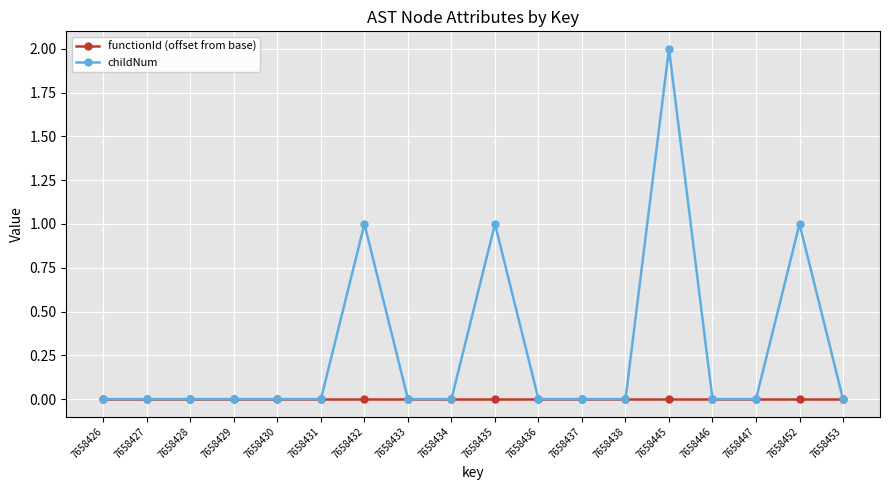

At which category is the sum across all series the highest?

7658445